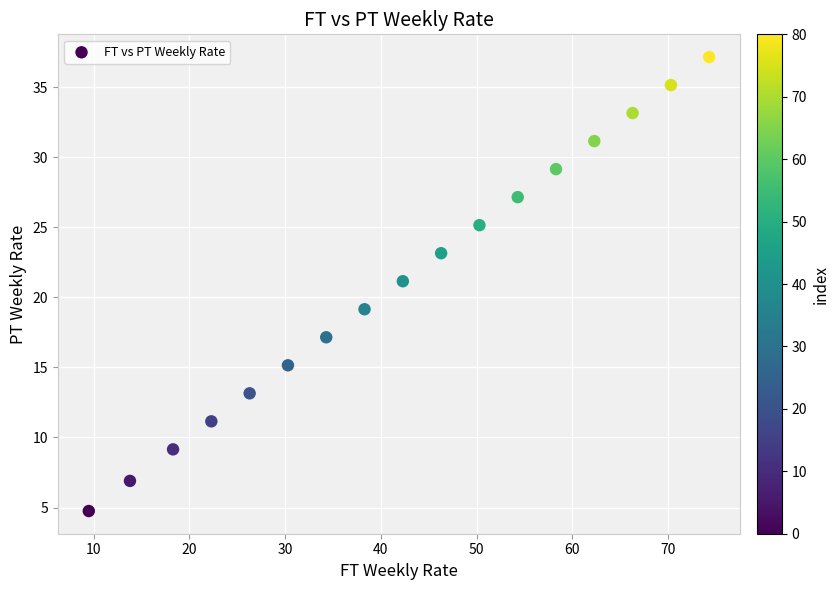

What is the range of X values (max minus min)?

64.8